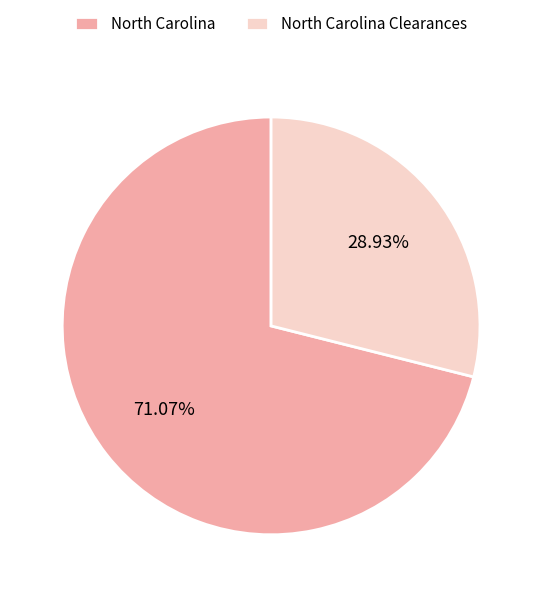

How much of the chart is everything except North Carolina?

28.9%